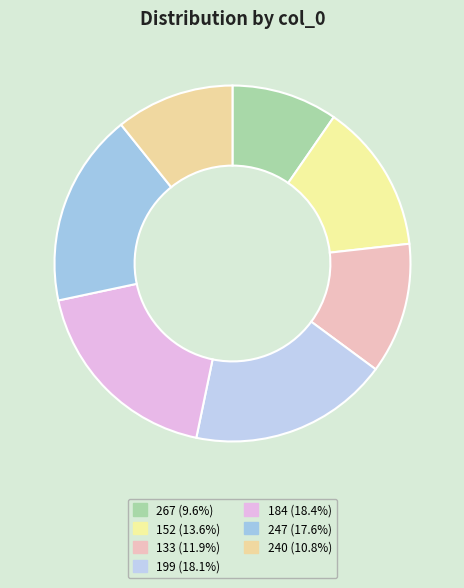

What is the largest slice in the pie chart?

184